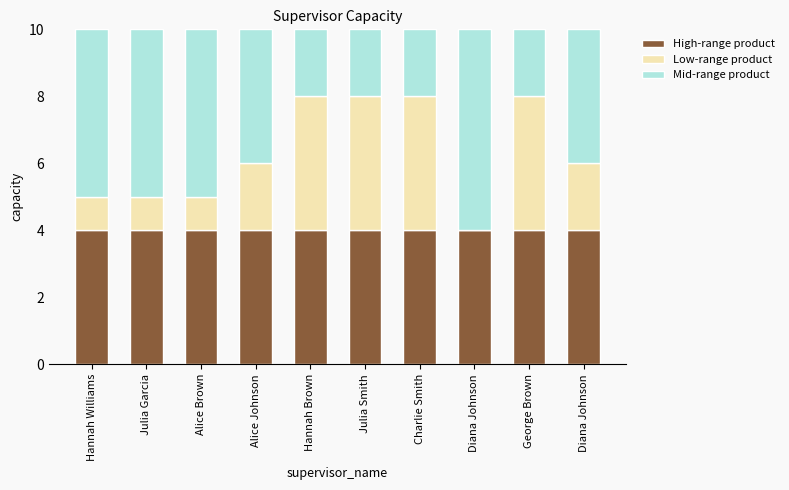

Between Hannah Williams and Diana Johnson, which series saw the biggest shift?

Low-range product